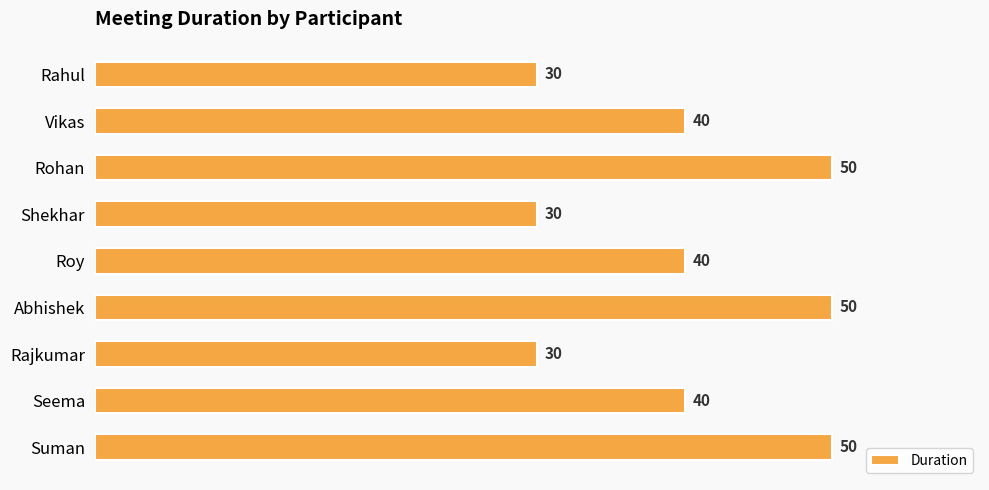

What is the minimum value shown in the chart?

30